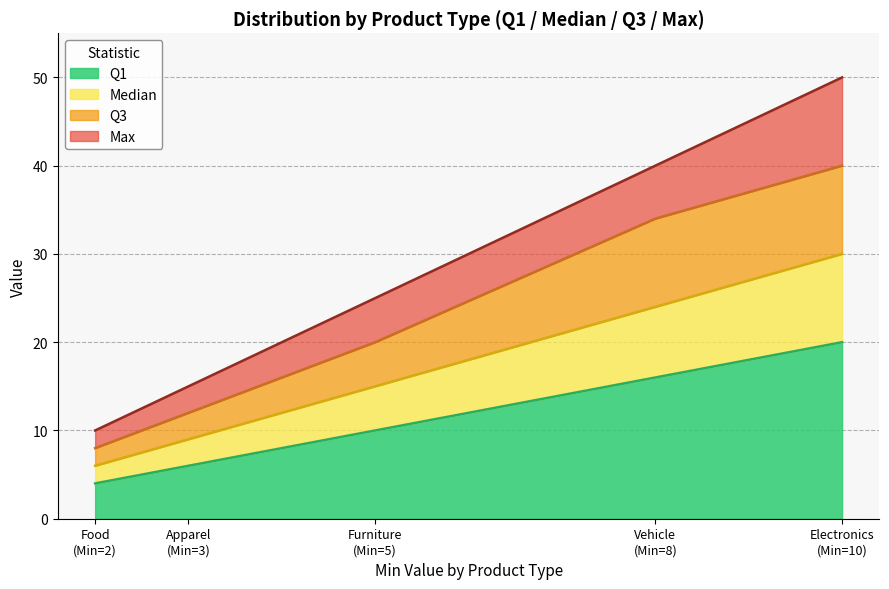

What is the sum of the Q1 values at Furniture and Food?

14